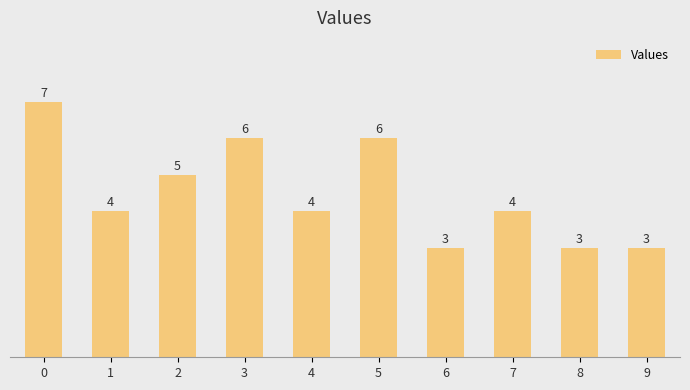

The value at 9 is 1. True or false?

False